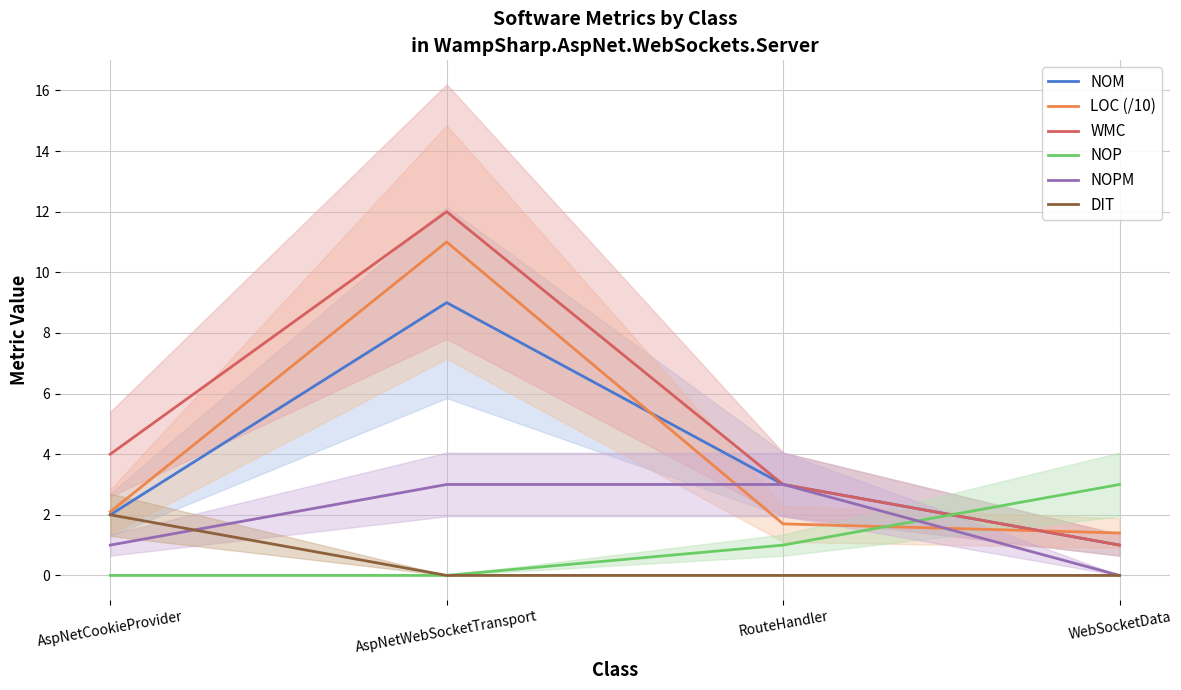

Where is NOPM nearest to the value 1?

AspNetCookieProvider